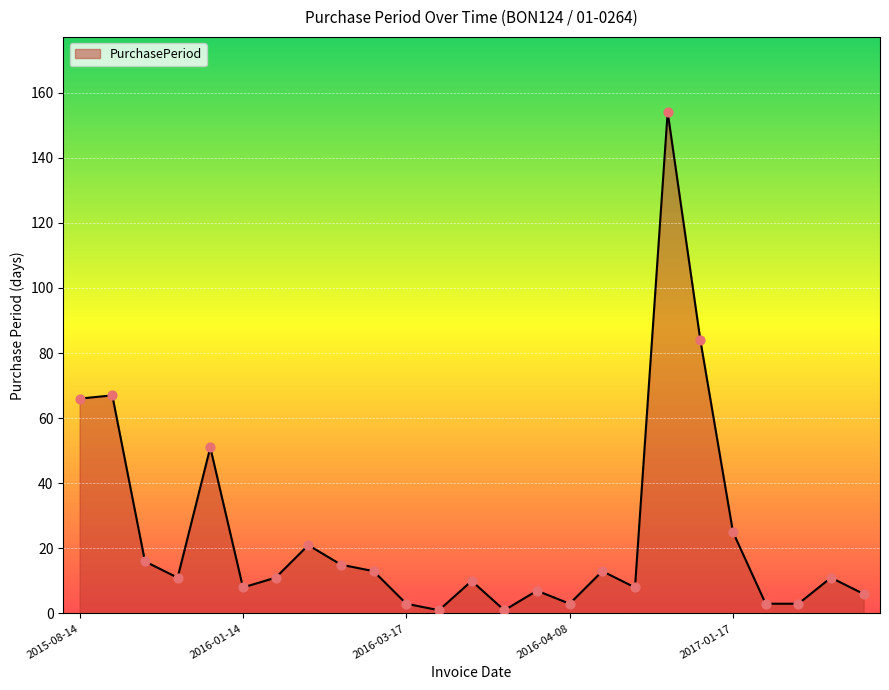

What is the difference between the maximum and minimum values?

153